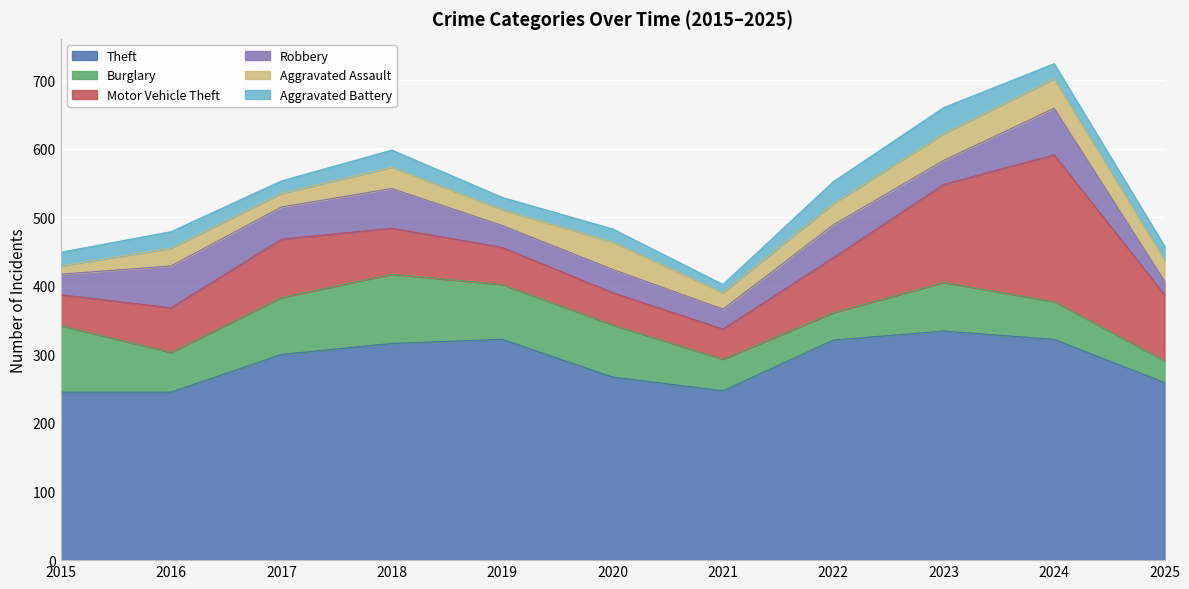

What is the difference between the second highest and minimum values in the Aggravated Assault series?

28